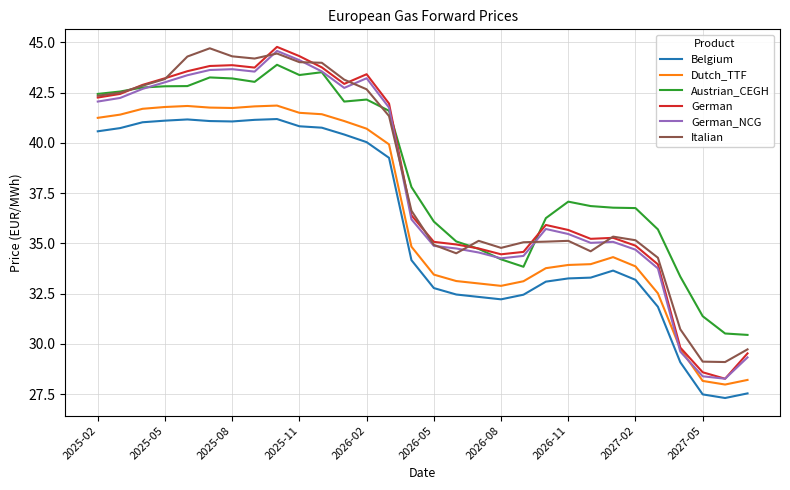

How many lines are shown in the chart?

6